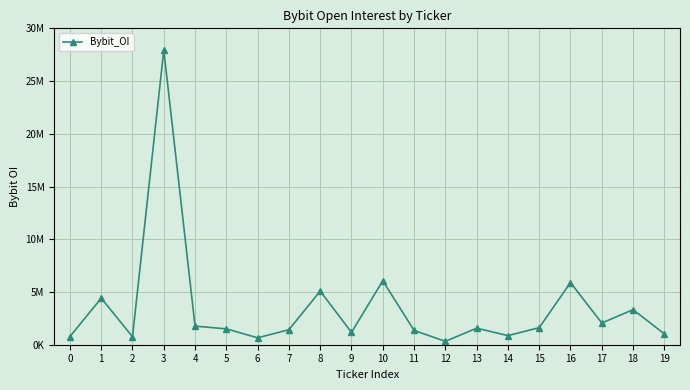

Reading left to right, extract all data points from this chart.

0=770306	1=4413290	2=755985	3=27927277	4=1765322	5=1503487	6=655401	7=1425324	8=5084355	9=1171192	10=6060494	11=1356474	12=319850	13=1568631	14=863587	15=1618727	16=5891187	17=2059227	18=3325539	19=1029325